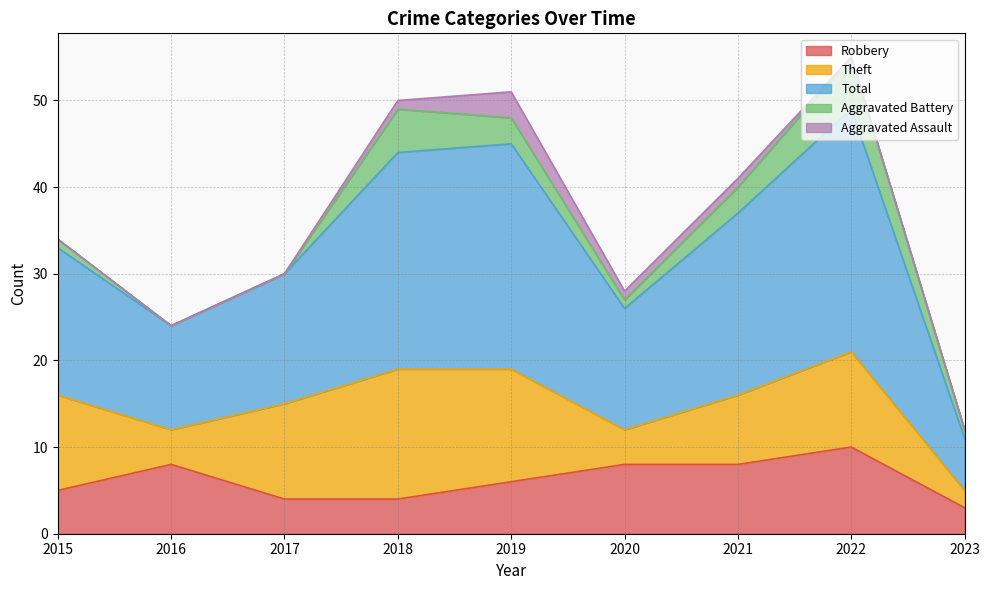

What are all the series names shown in the legend?

Robbery, Theft, Total, Aggravated Battery, Aggravated Assault